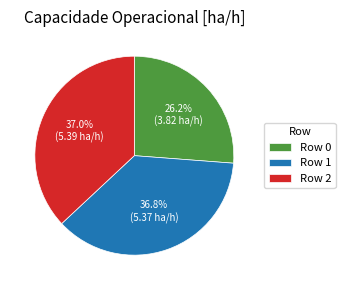

Between Row 1 and Row 0, which is larger?

Row 1